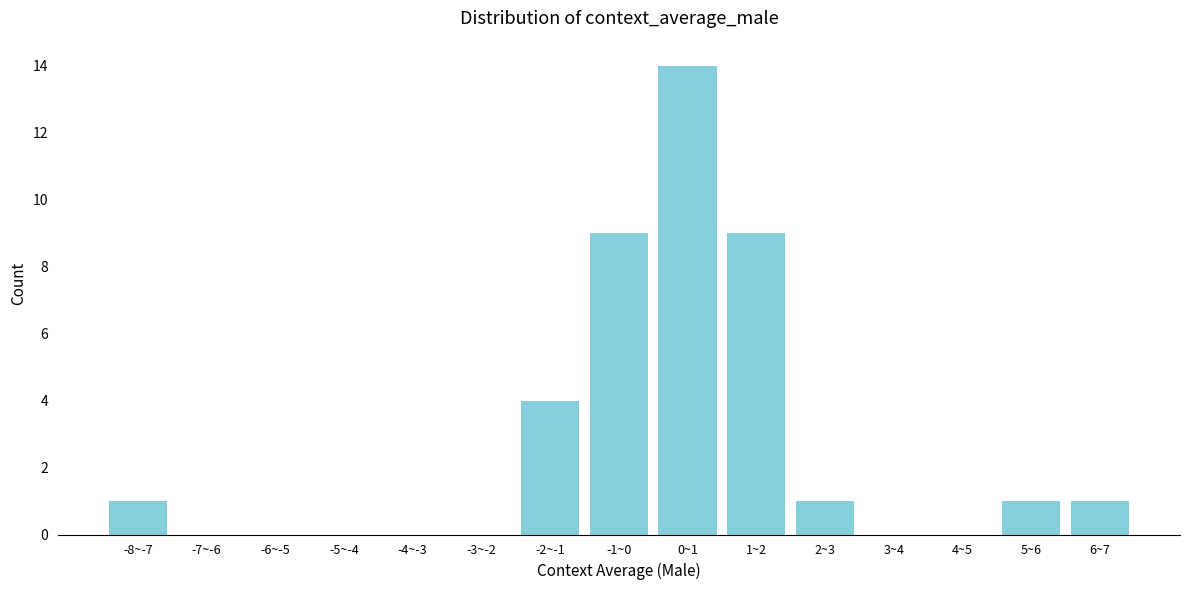

Reading left to right, list all the values displayed in this chart.

-8~-7=1	-7~-6=0	-6~-5=0	-5~-4=0	-4~-3=0	-3~-2=0	-2~-1=4	-1~0=9	0~1=14	1~2=9	2~3=1	3~4=0	4~5=0	5~6=1	6~7=1